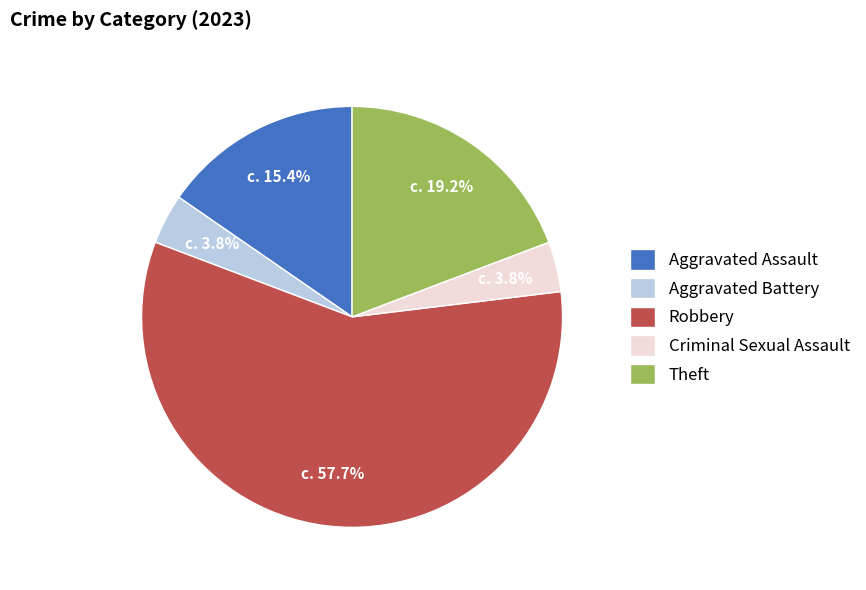

True or false: Robbery accounts for 58% of the total.

True